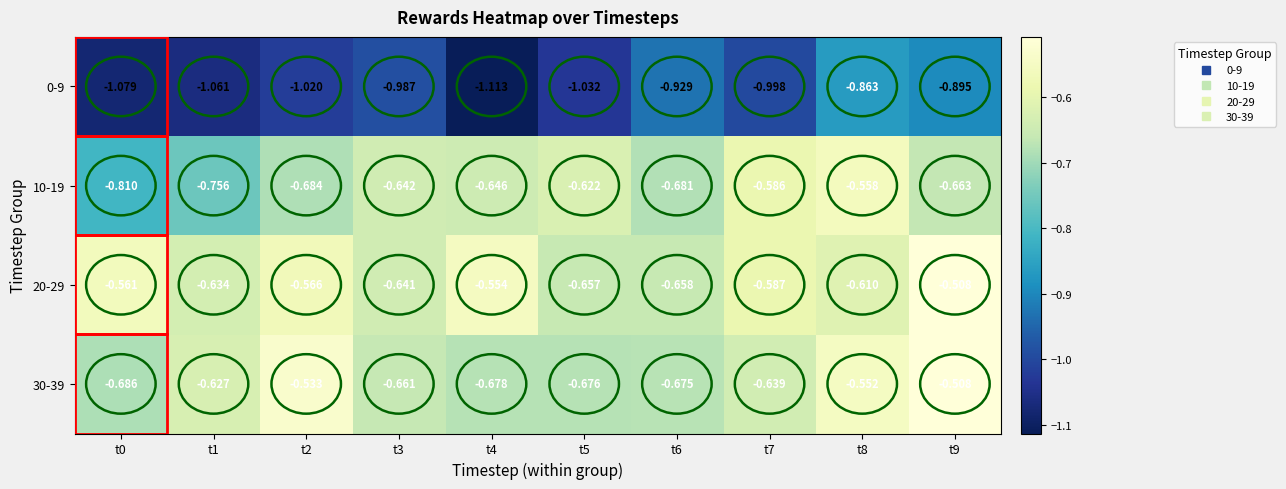

What is the spread (max minus min) of values at t1?

0.4